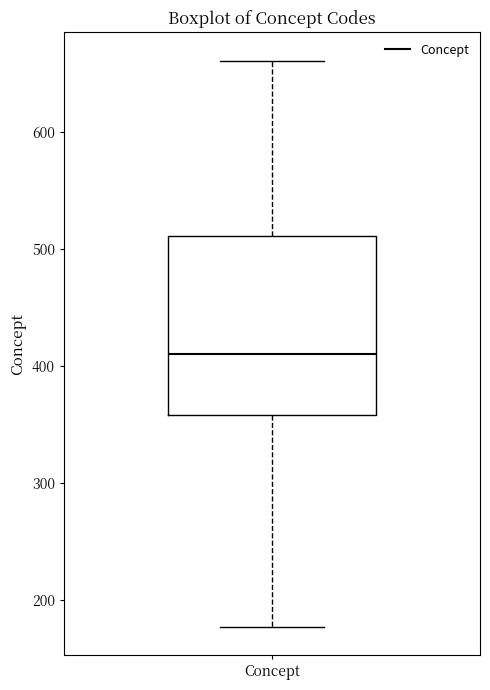

Read this box plot against the y-axis: the position of the median line, the range covered by the box, and the ends of both whiskers. The values are not printed on the chart, so give them approximately, as read against the axis.

median 410, box 360 to 510, whiskers 180 to 660